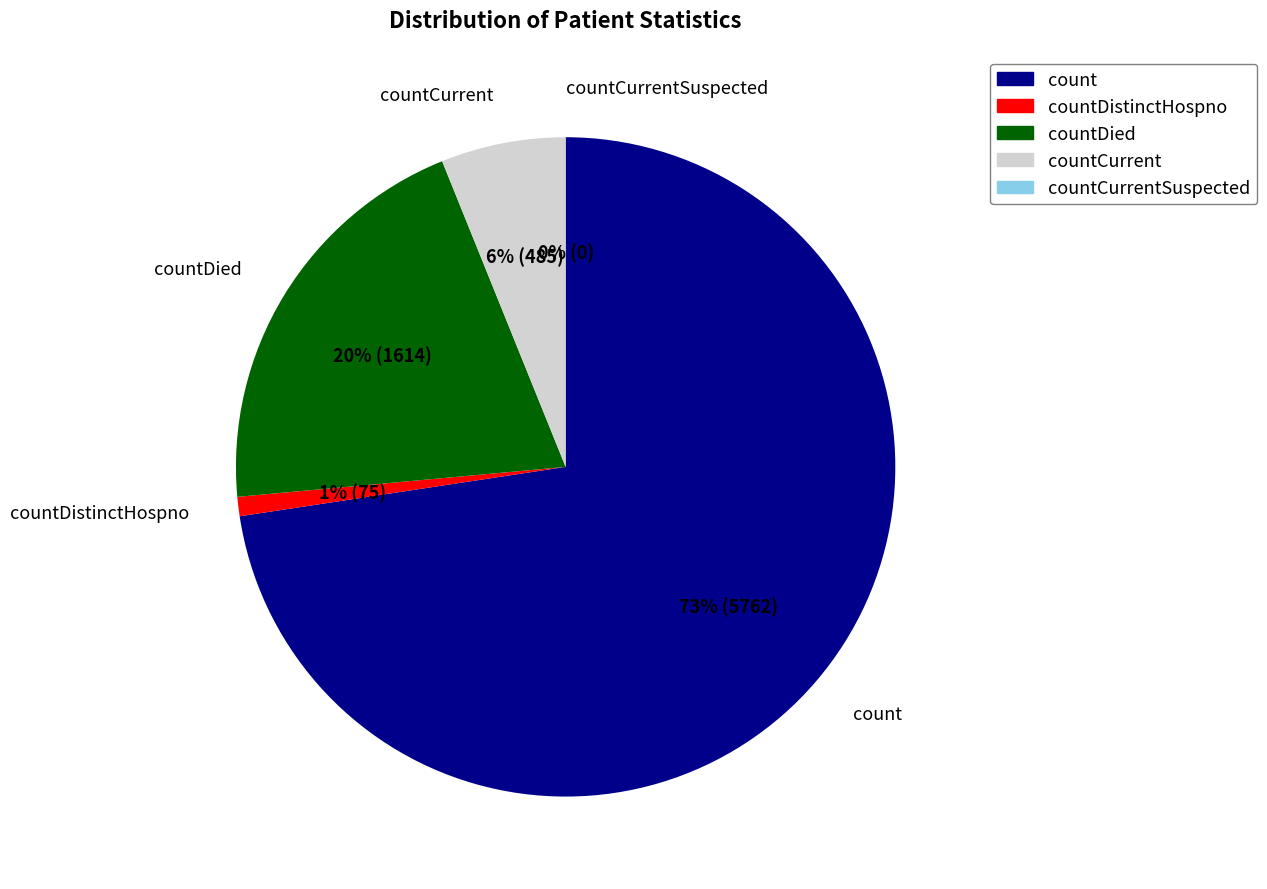

Combined, what portion of the pie is countDied and countCurrent?

26.4%